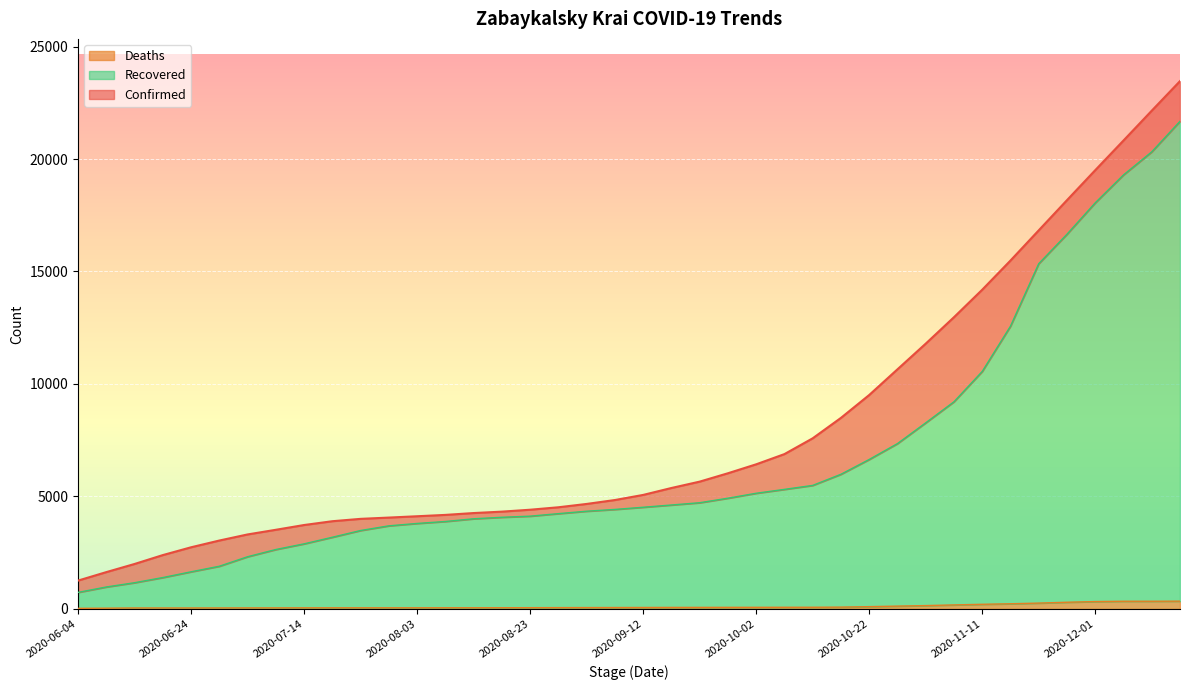

Rank the series at 2020-08-23 from highest to lowest value.

Confirmed, Recovered, Deaths